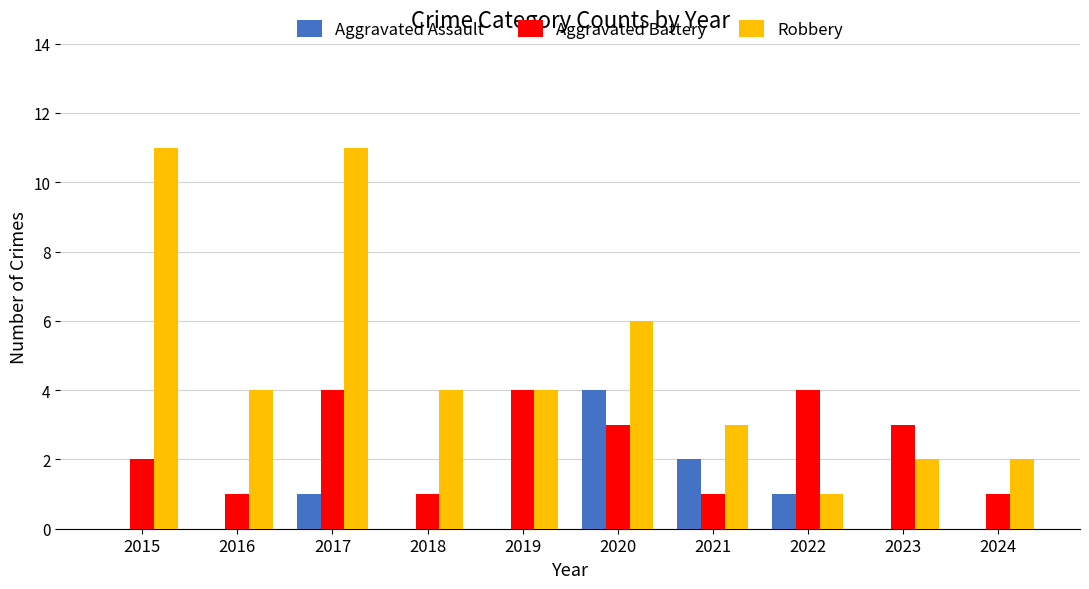

Is it true that Aggravated Battery equals 1 at 2016?

True